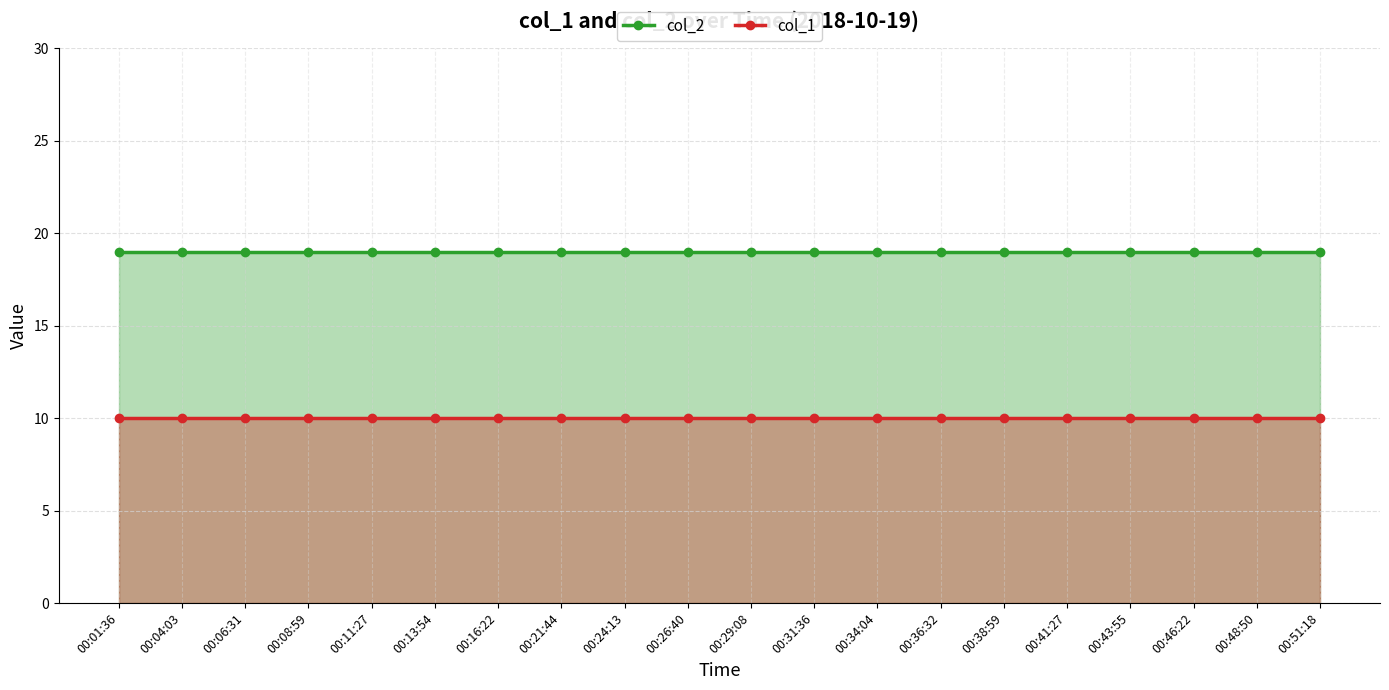

What is the greatest value displayed?

19